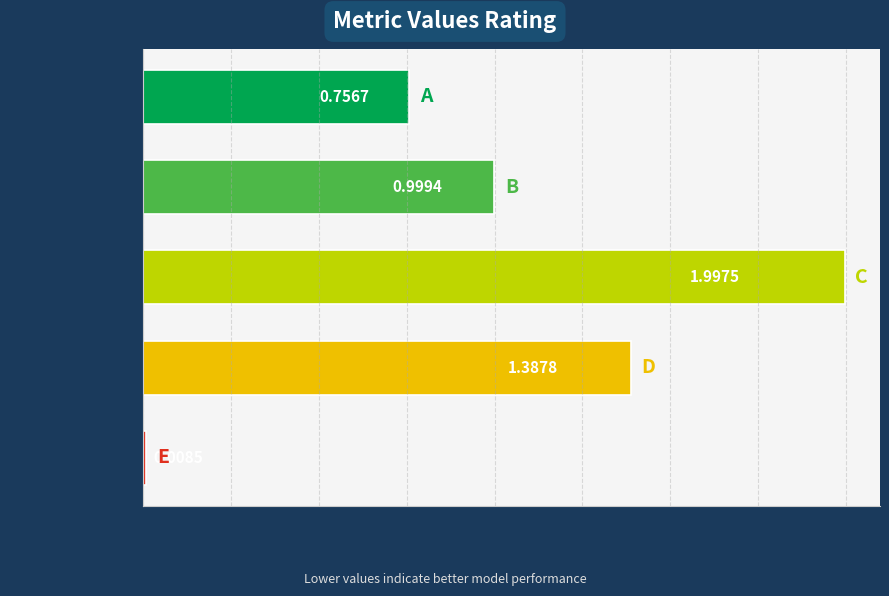

Rank the categories by value from lowest to highest.

Inference Time, MSE, MAPE, Training Time, SMAPE